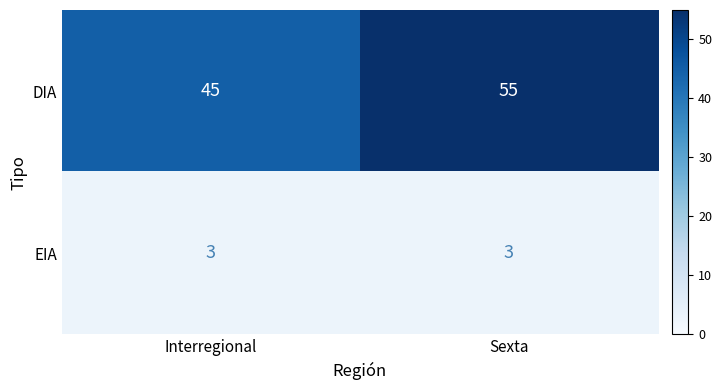

Reading left to right, extract all data points from this chart.

DIA: 45	55
EIA: 3	3